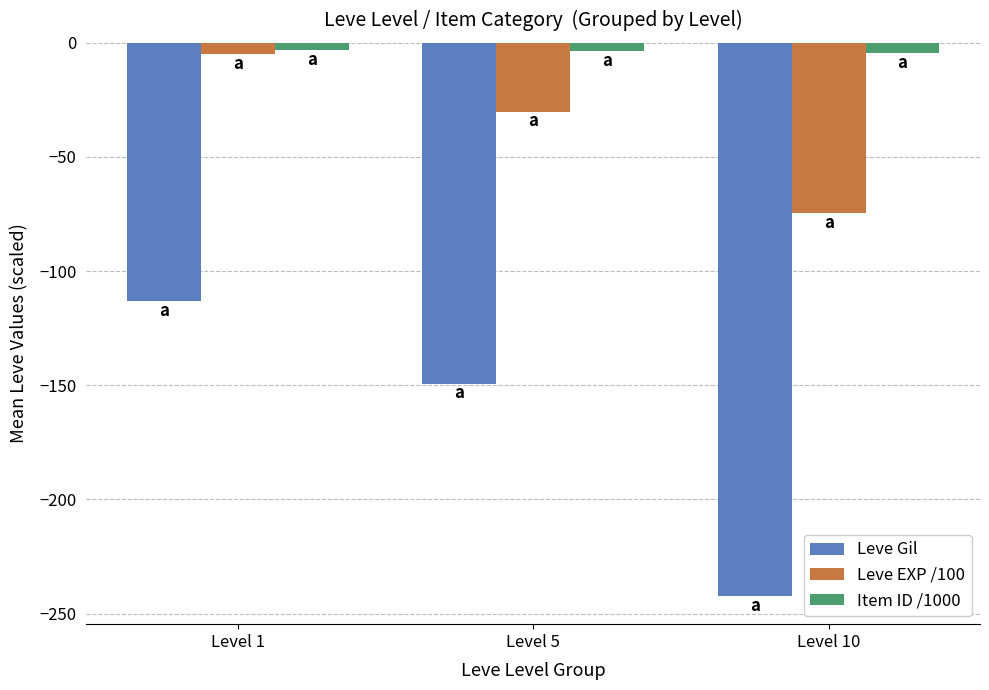

Count the number of data series in this chart.

3